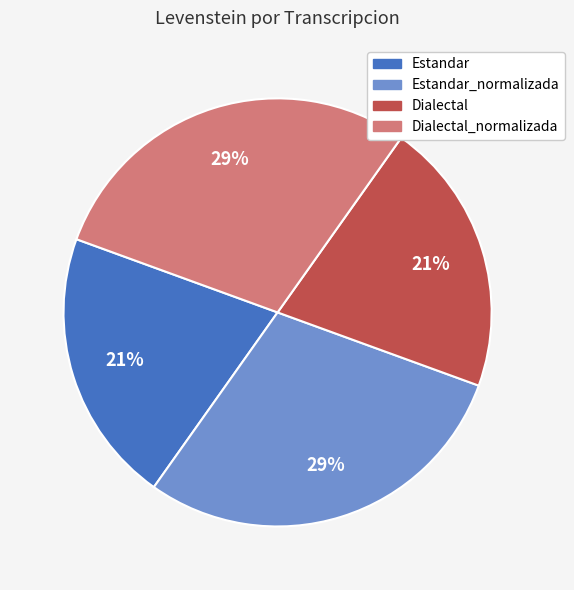

Is there any slice that represents more than half of the pie?

No